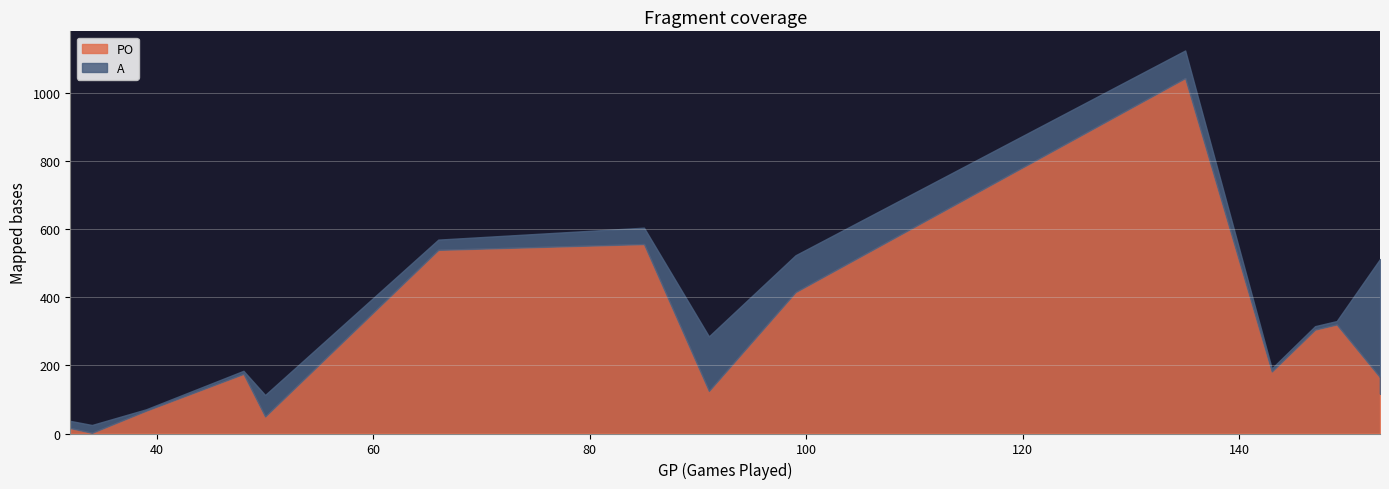

What is the sum of all A values?

1215